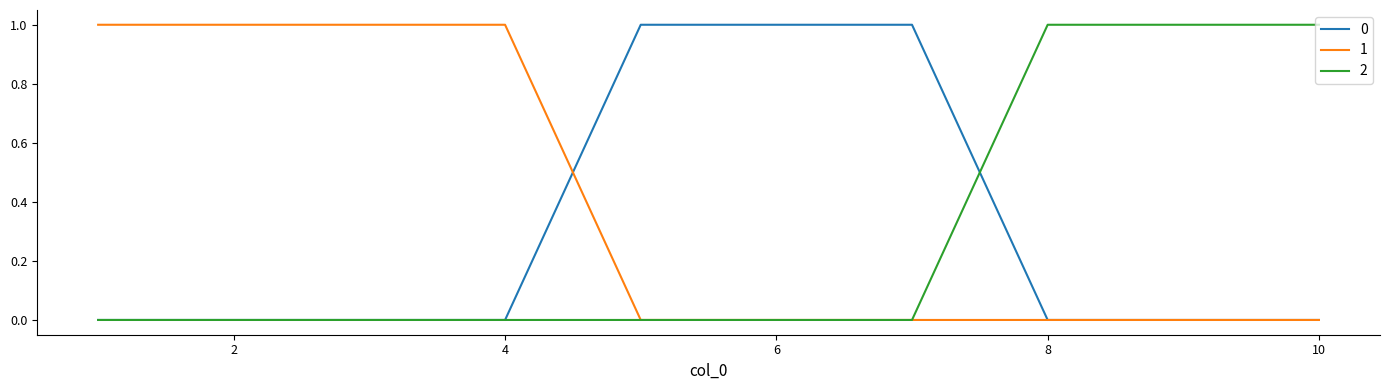

What is the sum of all 2 values?

3